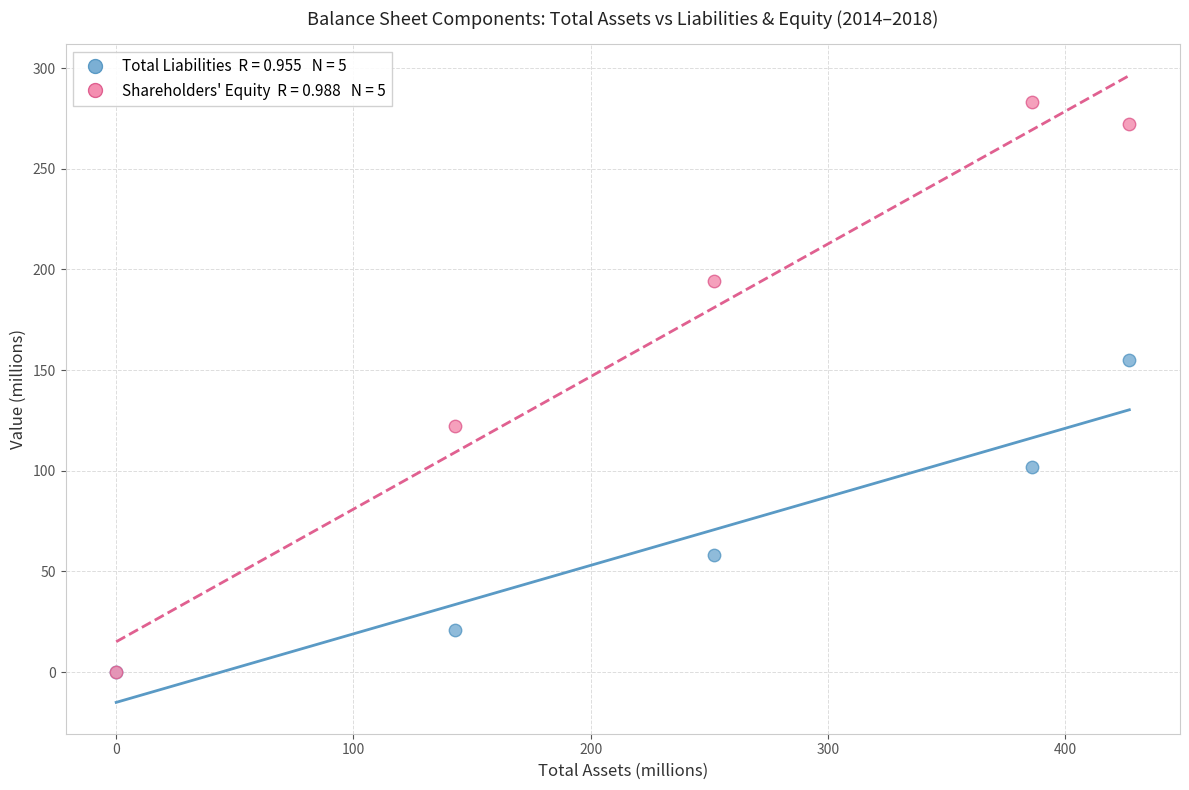

Across all series, what Y value is closest to 141?

155